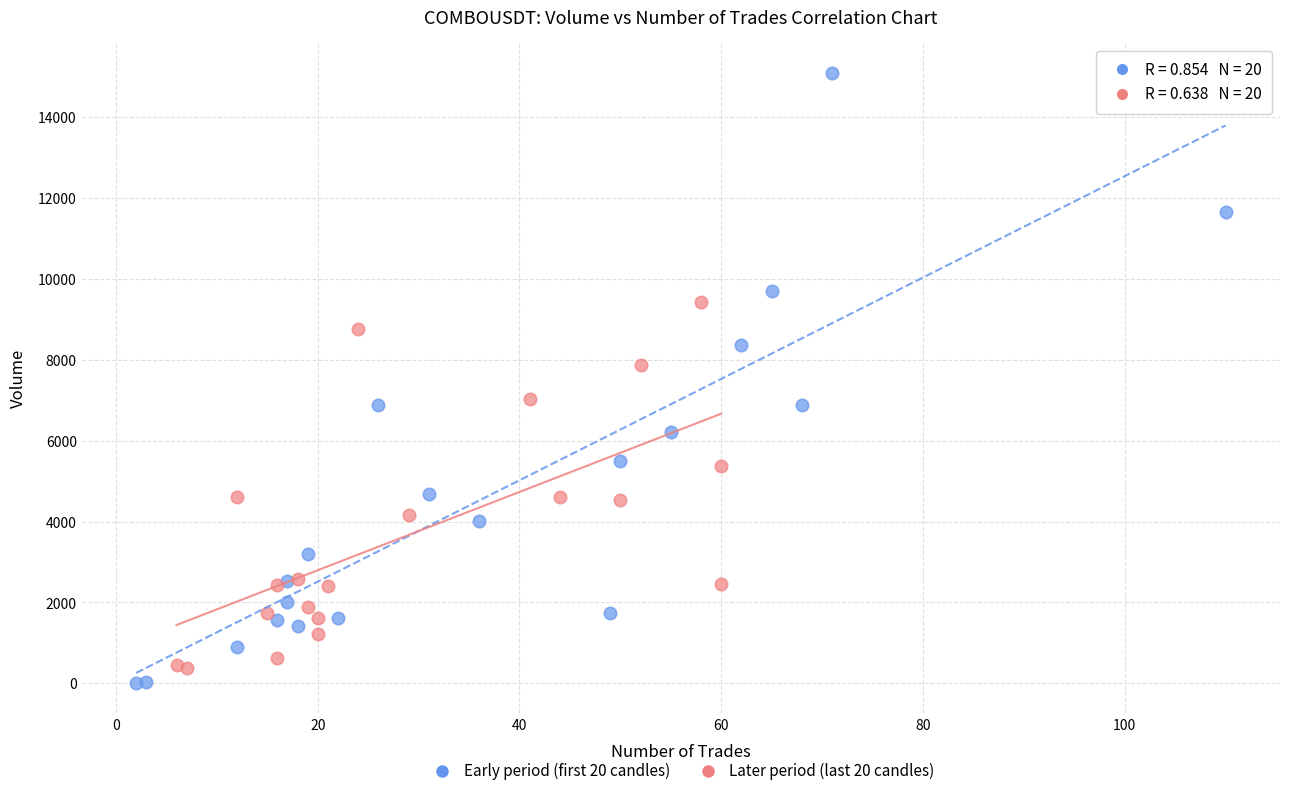

Which series contains the lowest Y value?

Early period (first 20 candles)